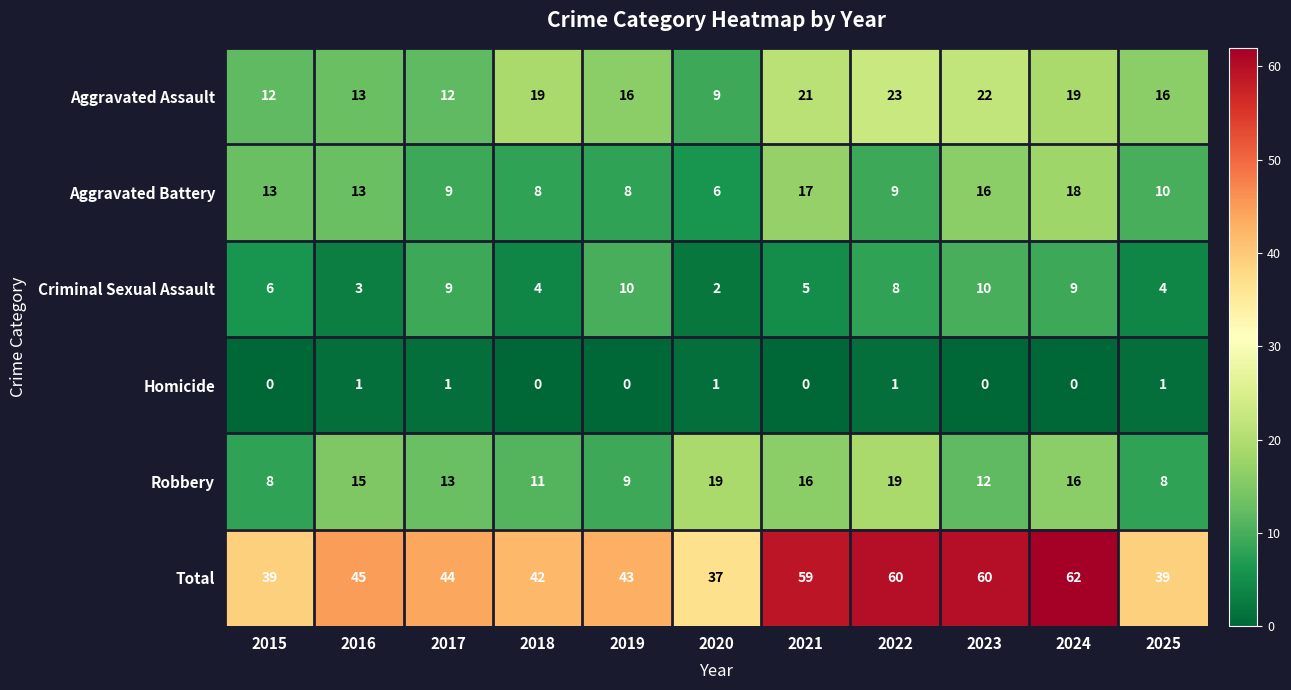

At which category does the chart reach its peak across all series?

2024